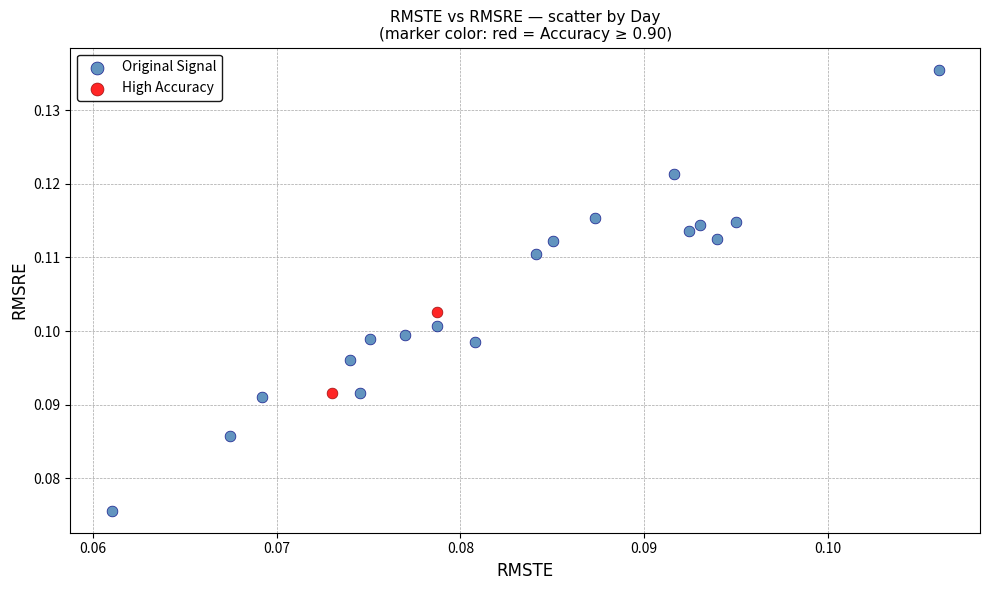

What are all the series names shown in the legend?

Original Signal, High Accuracy